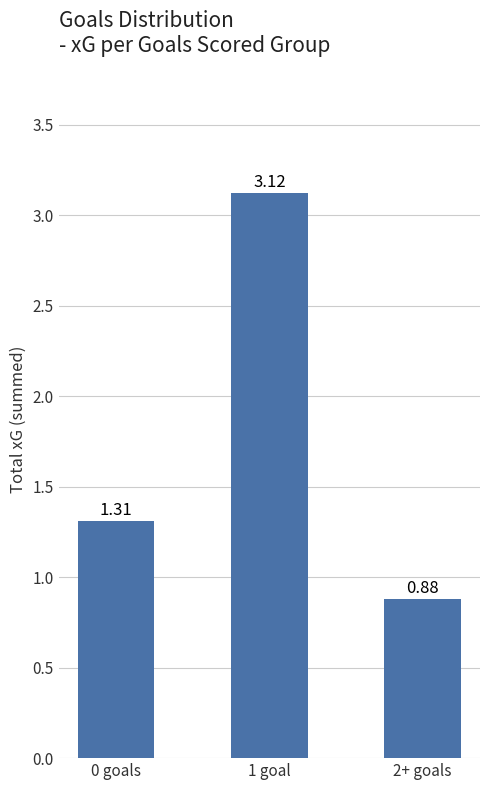

List the labels in order of value, smallest first.

2+ goals, 0 goals, 1 goal